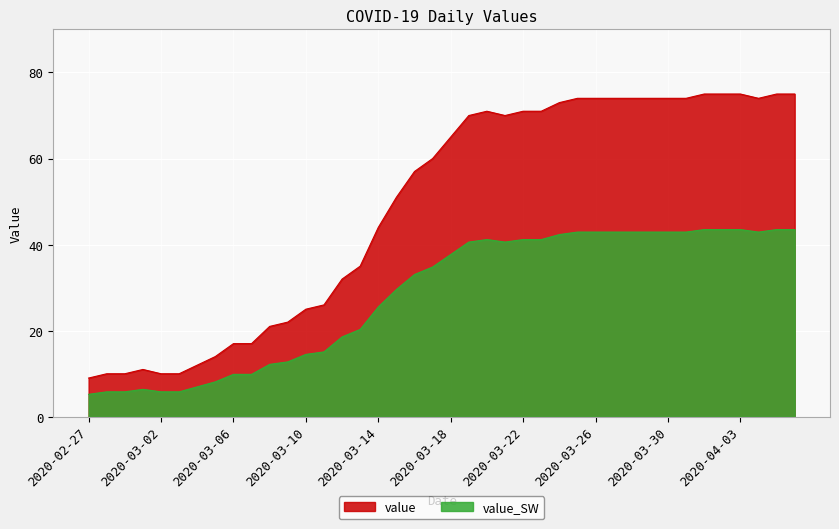

Which category has the highest value across all series?

2020-04-01